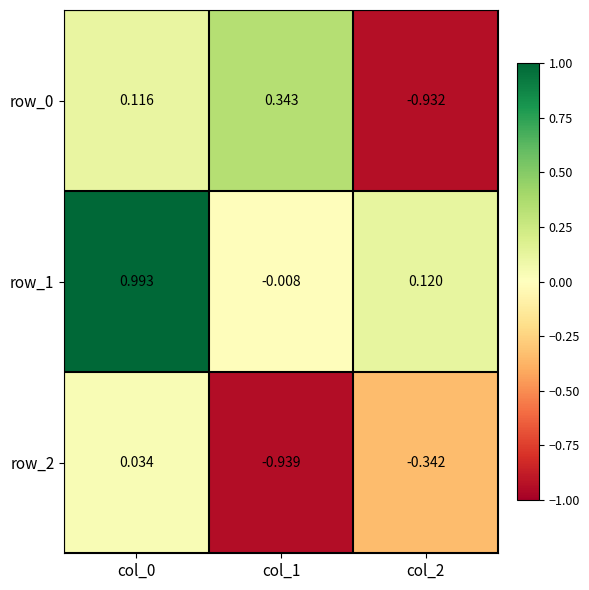

At which label does row_0 reach its minimum?

col_2